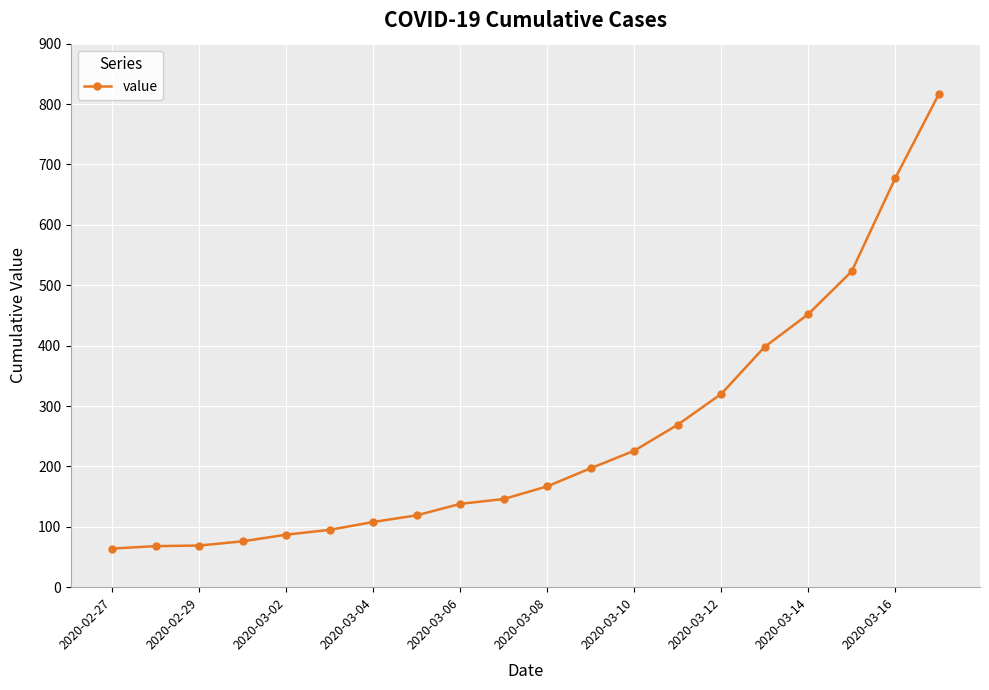

What is the value of the 20th point from the left?

816